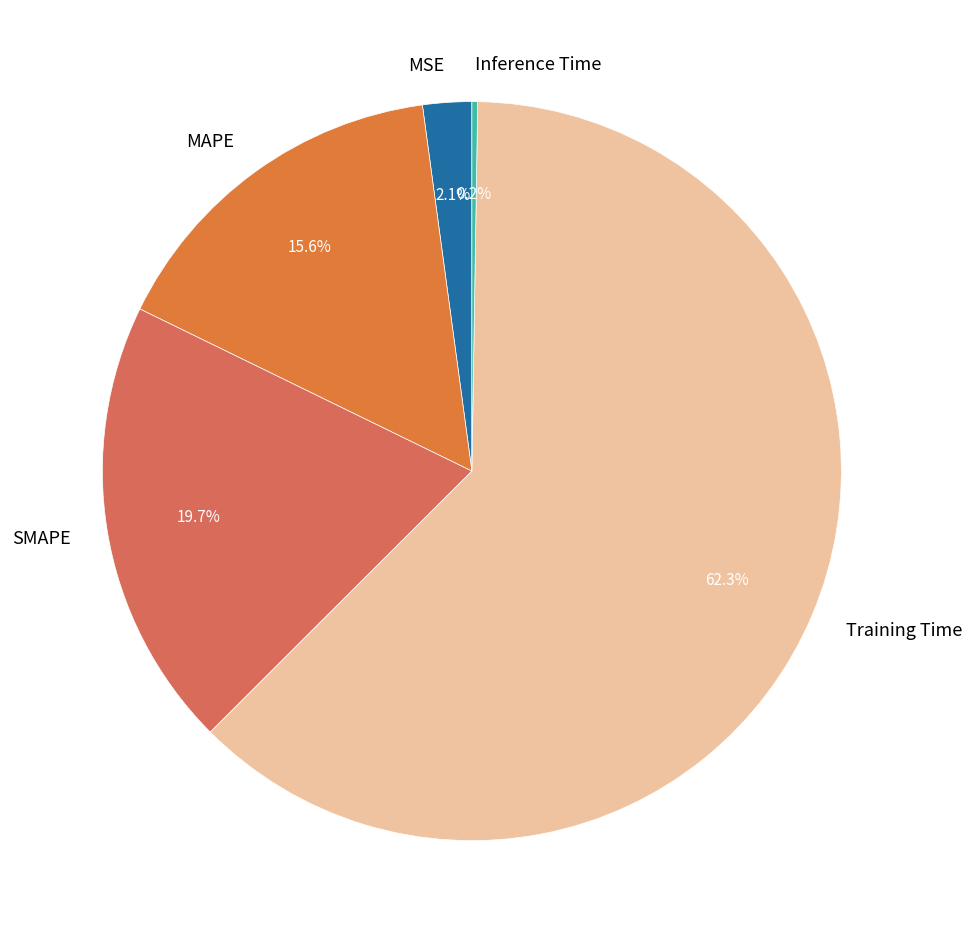

Which slice is the largest?

Training Time